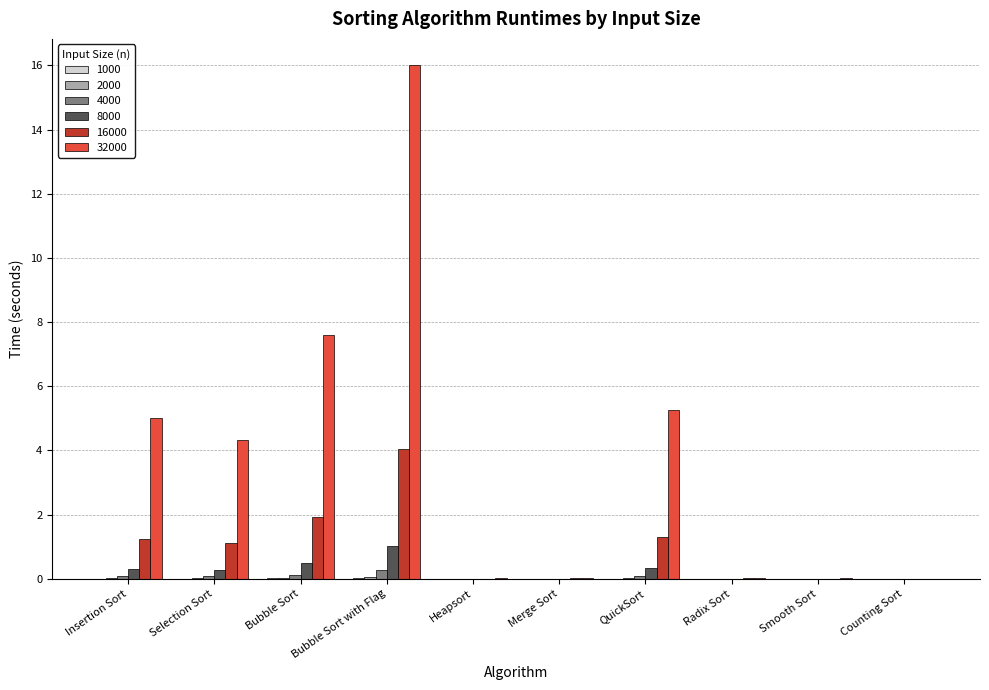

At which category is the sum across all series the highest?

Bubble Sort with Flag